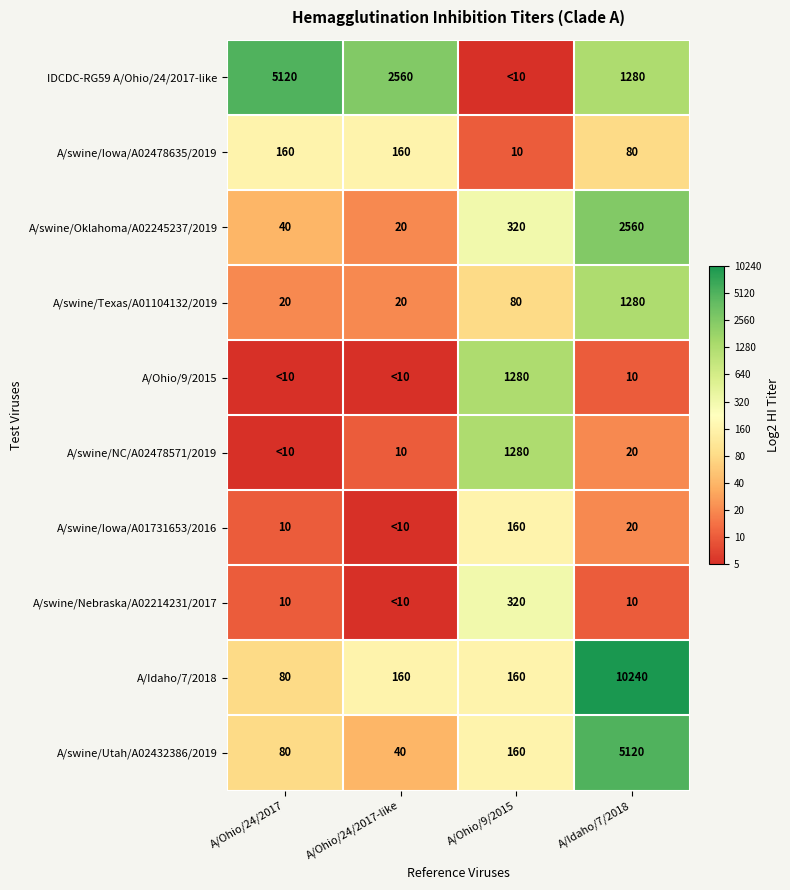

Is the value of A/swine/Oklahoma/A02245237/2019 at A/Ohio/24/2017 greater than the value of A/swine/Iowa/A02478635/2019 at A/Ohio/9/2015?

Yes